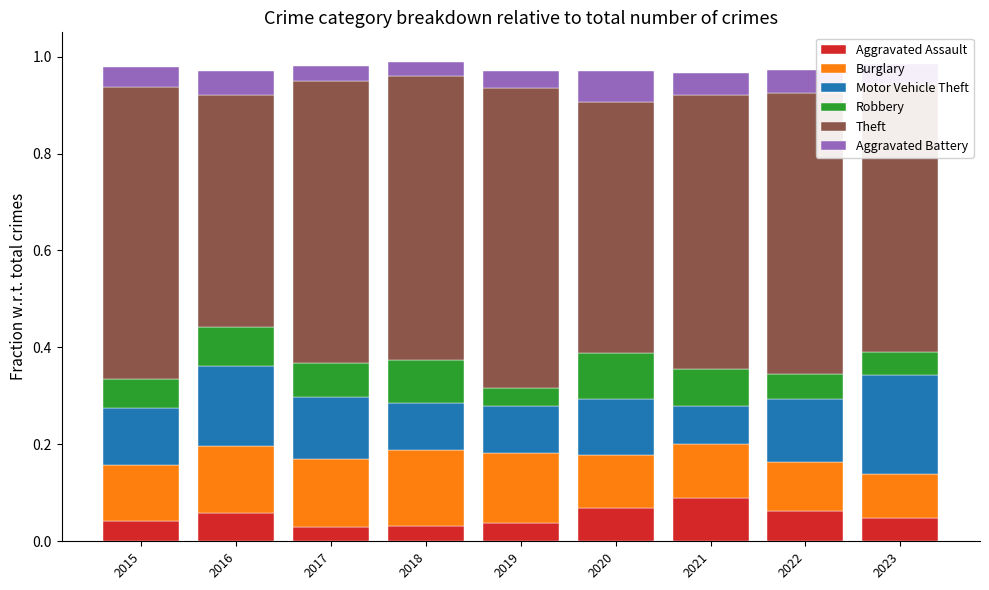

What is the total value across all series at 2019?

1.0